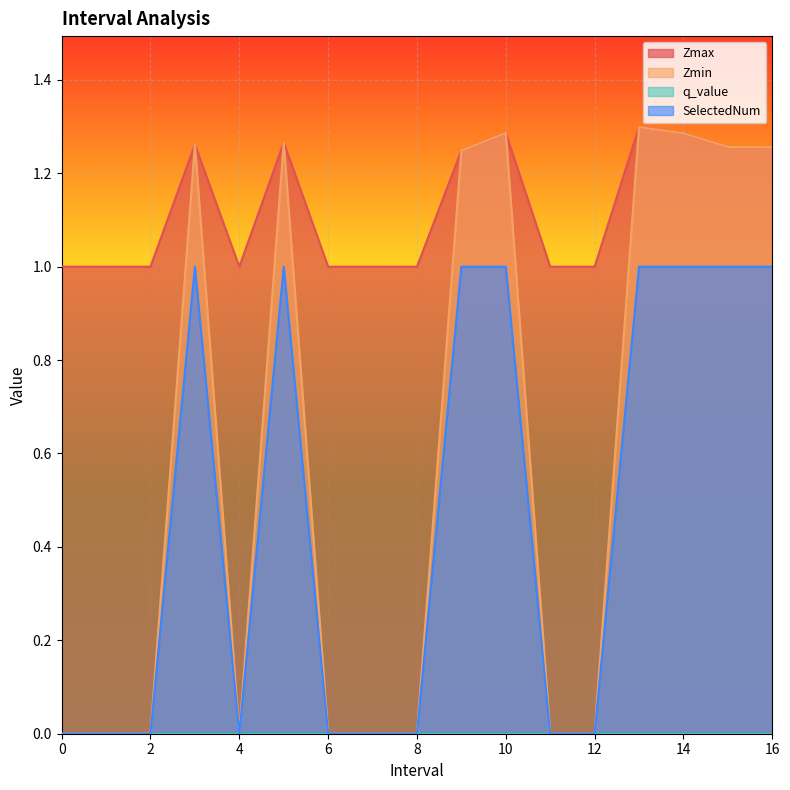

What is the average value of the Zmax series?

1.1